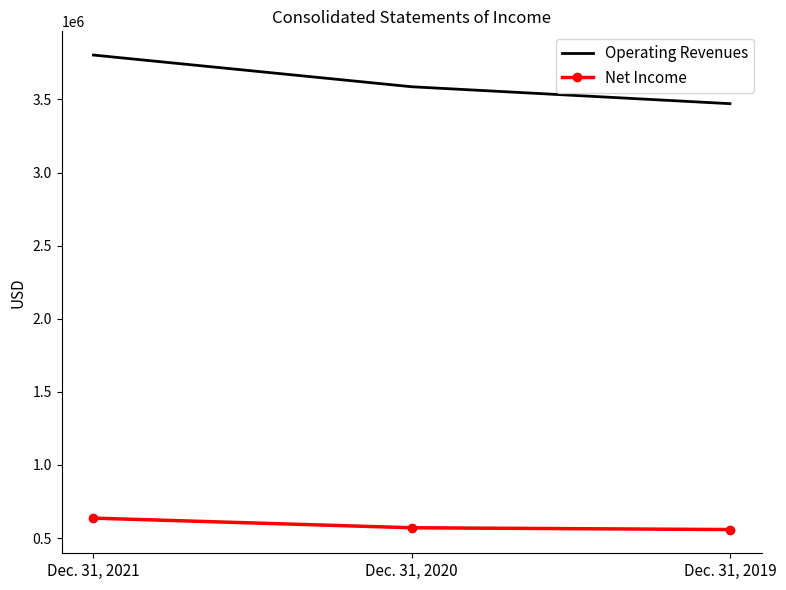

What is the difference between the maximum and minimum values in the Operating Revenues series?

332626